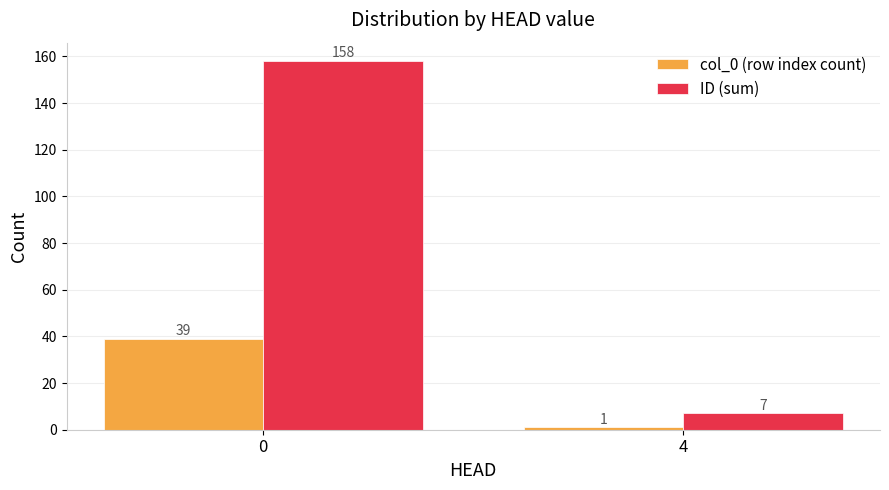

At which category does the chart reach its minimum across all series?

4